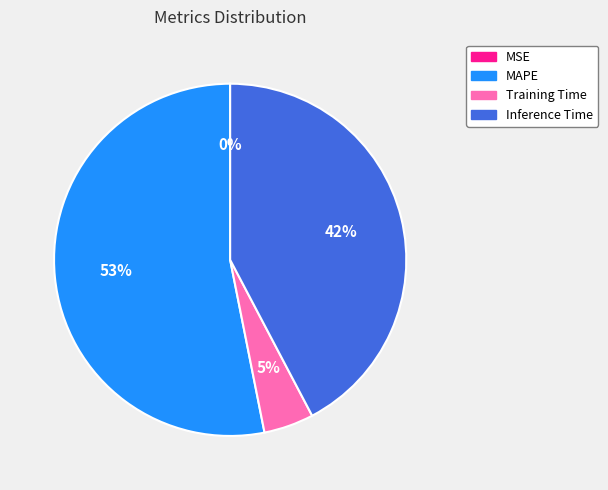

What percentage is the Inference Time slice, to the nearest percent?

42%